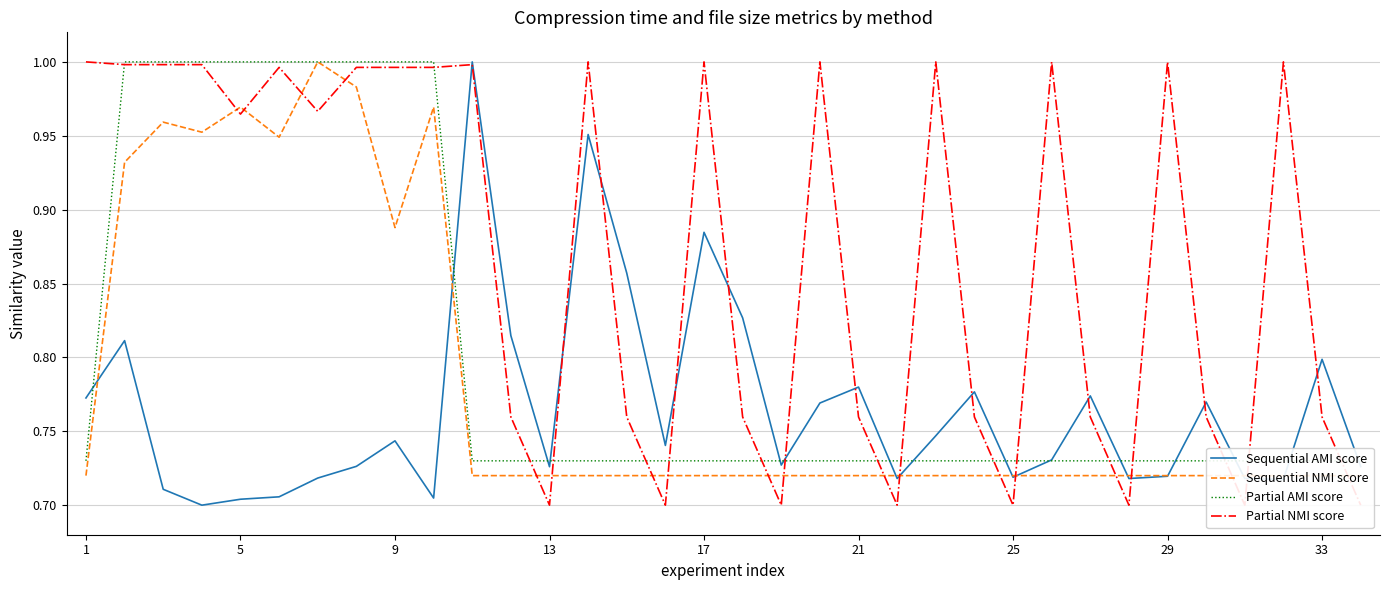

True or false: Partial NMI score and Sequential NMI score cross at least once.

True